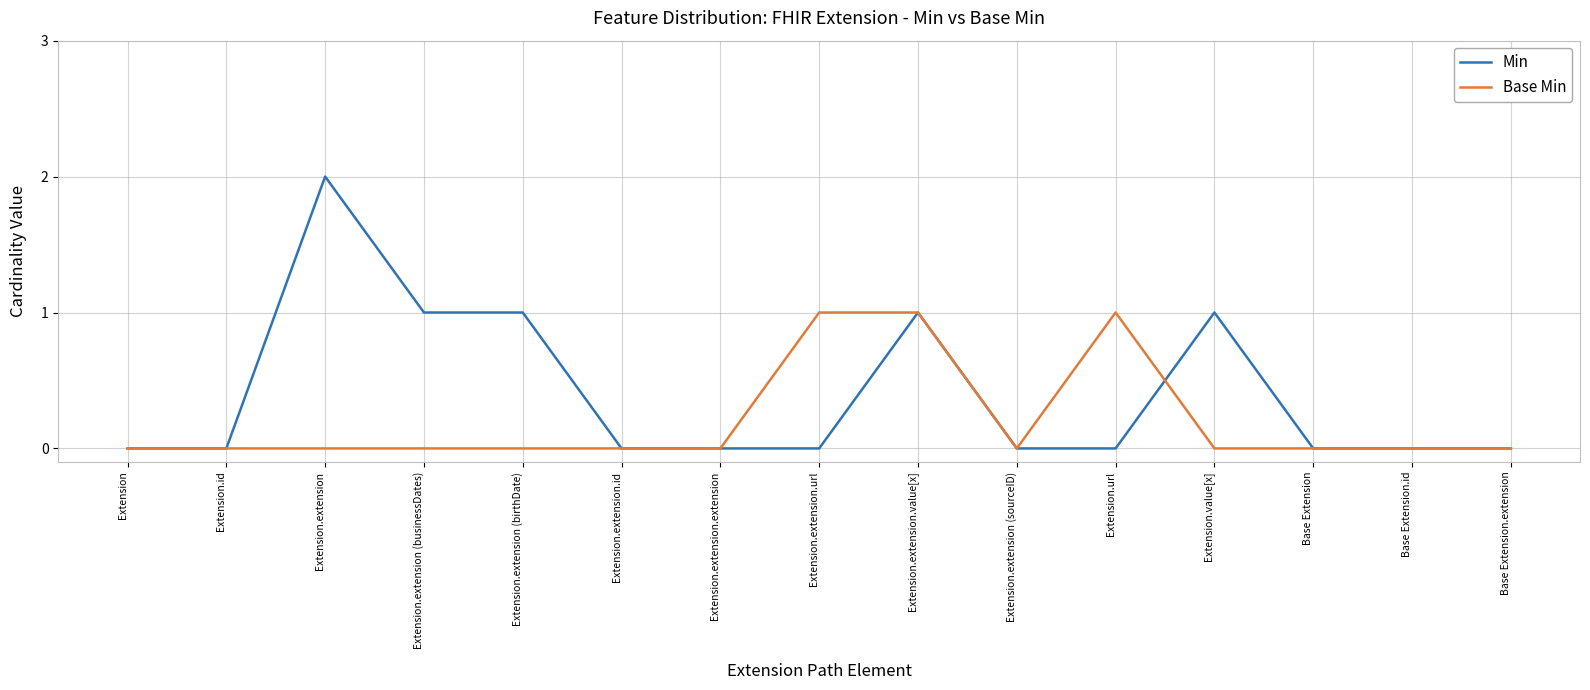

What are all the series names shown in the legend?

Min, Base Min